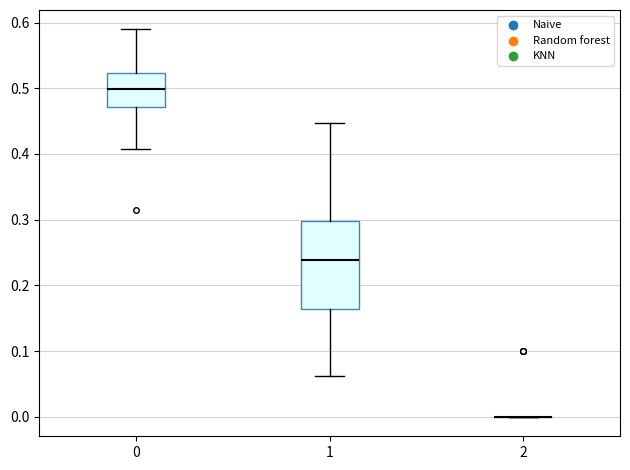

Comparing the boxes themselves (not the whiskers), which one is the tallest?

1